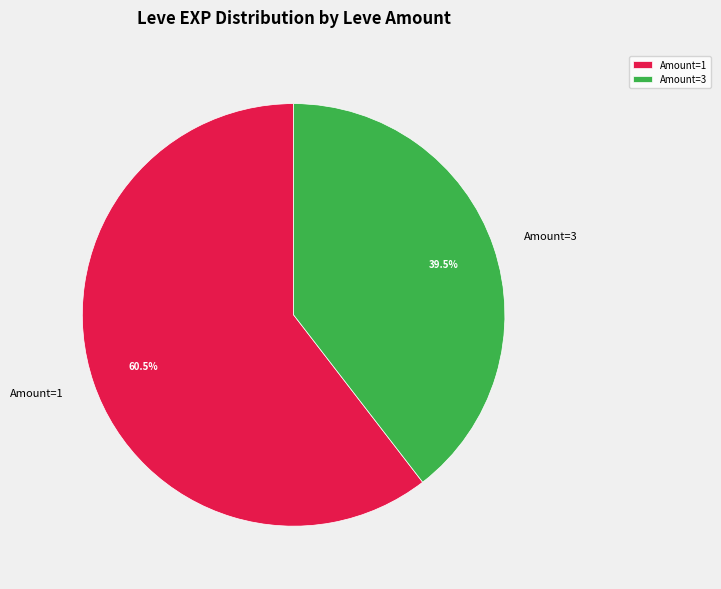

What is the ratio of the value at Amount=1 to the value at Amount=3?

1.5